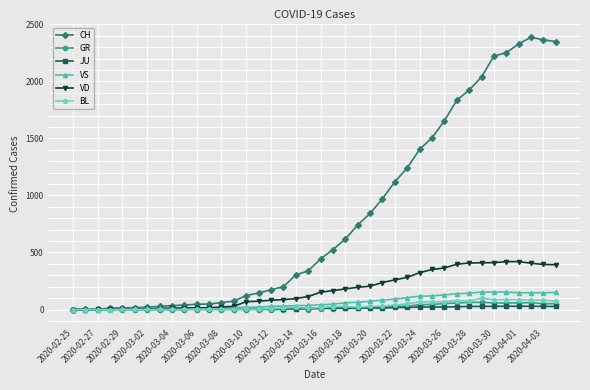

Rank the series by their maximum value, from lowest to highest.

JU, GR, BL, VS, VD, CH